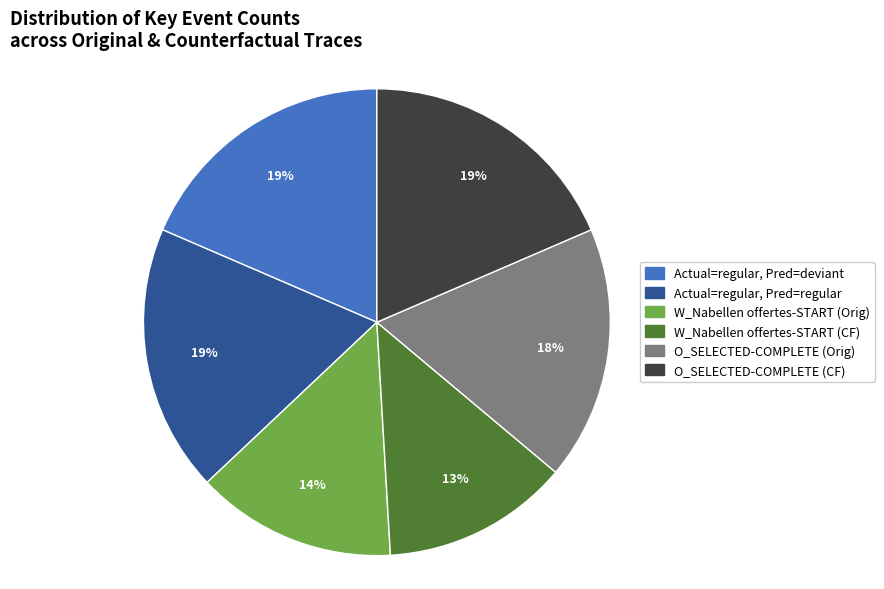

What is the ratio of the value at Actual=regular, Pred=regular to the value at O_SELECTED-COMPLETE (Orig)?

1.1